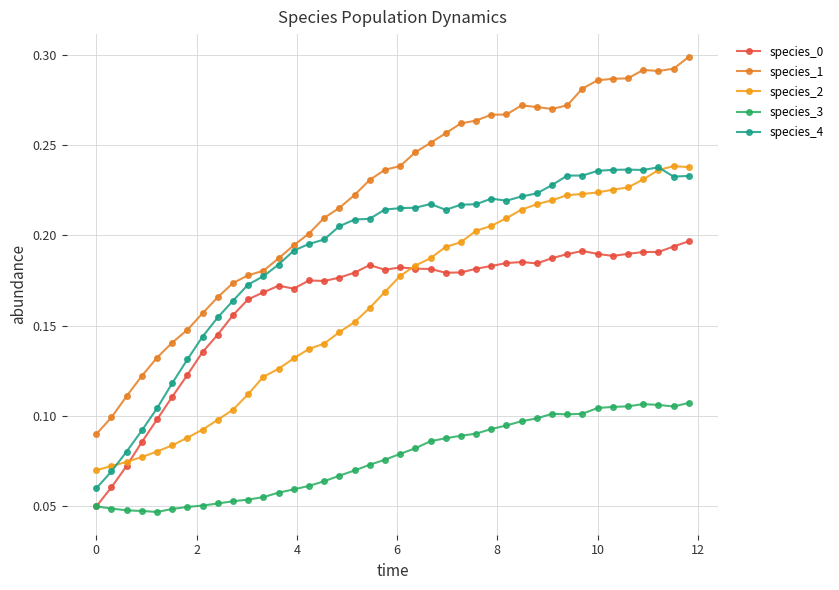

How many lines are shown in the chart?

5